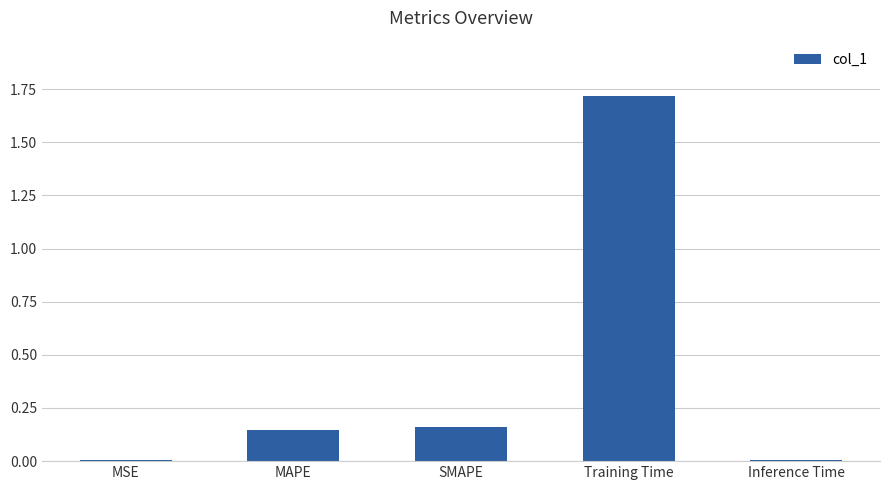

Which category has the highest value across all series?

Training Time